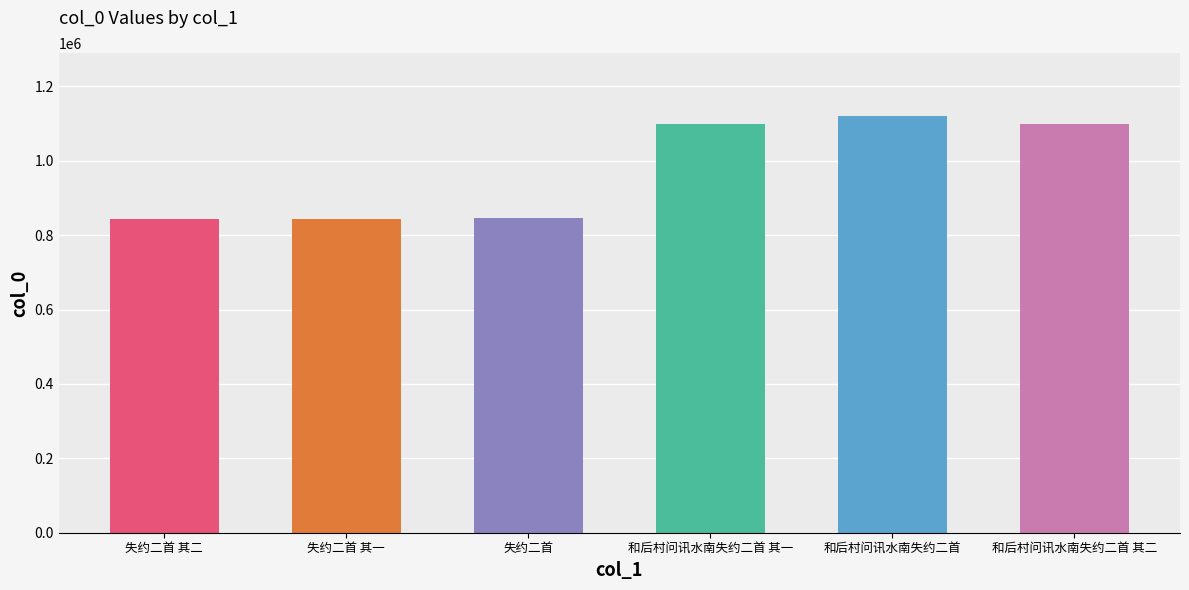

What is the value of the 2nd bar from the left?

842516